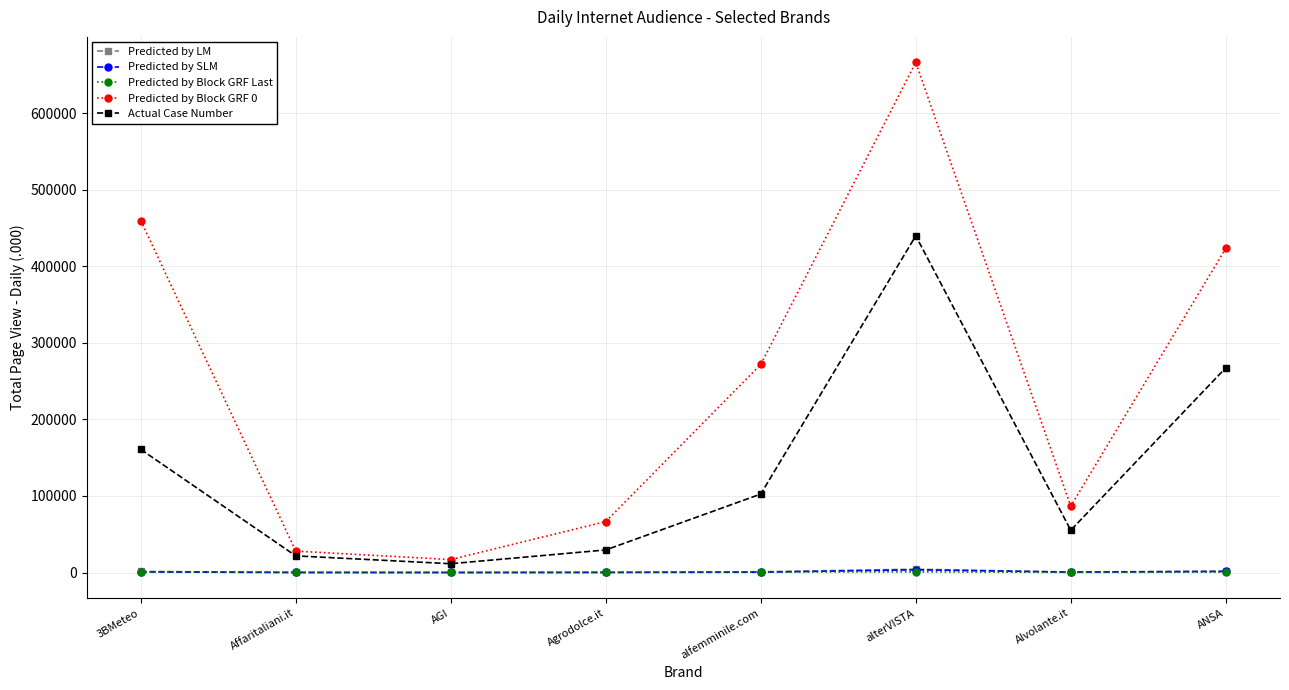

What is the label of the 5th point from the left?

alfemminile.com